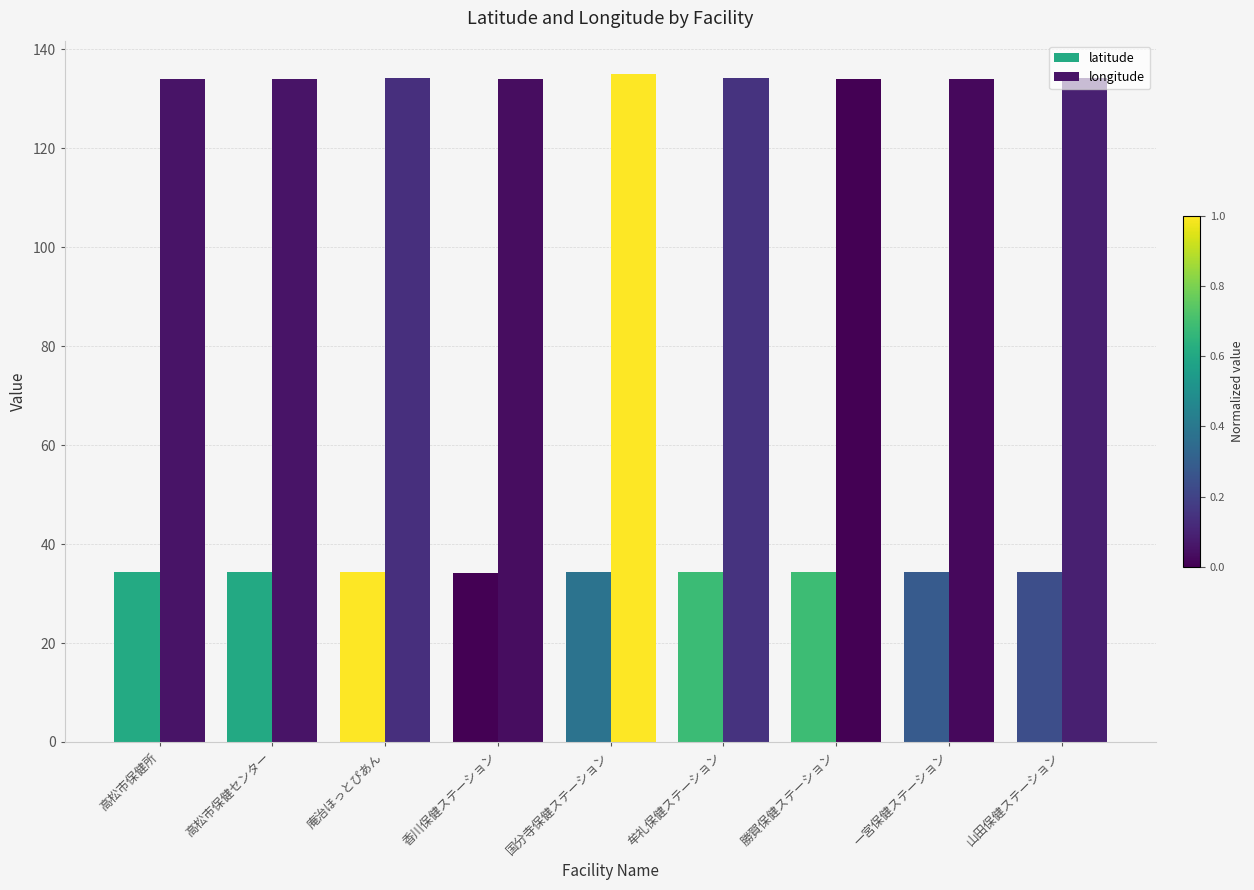

Count the number of categories in the chart.

9